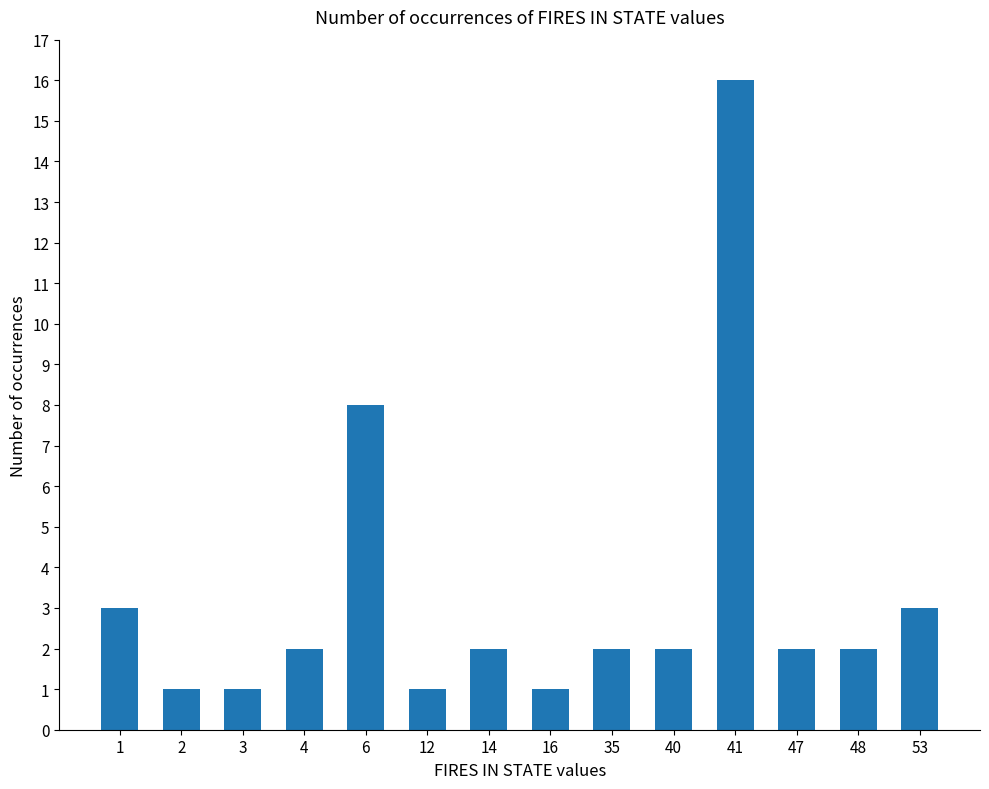

What is the smallest value displayed?

1